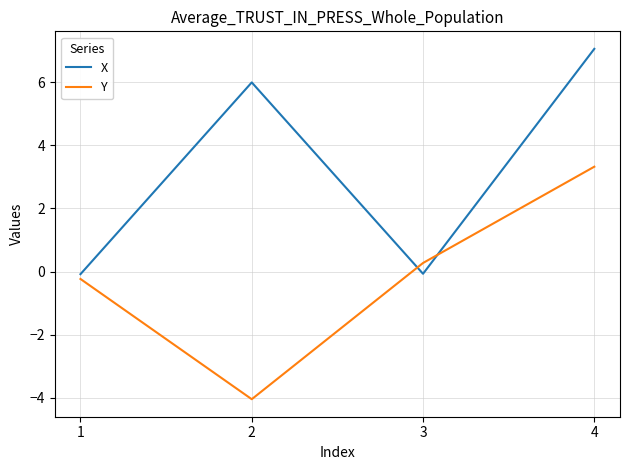

How many lines are shown in the chart?

2